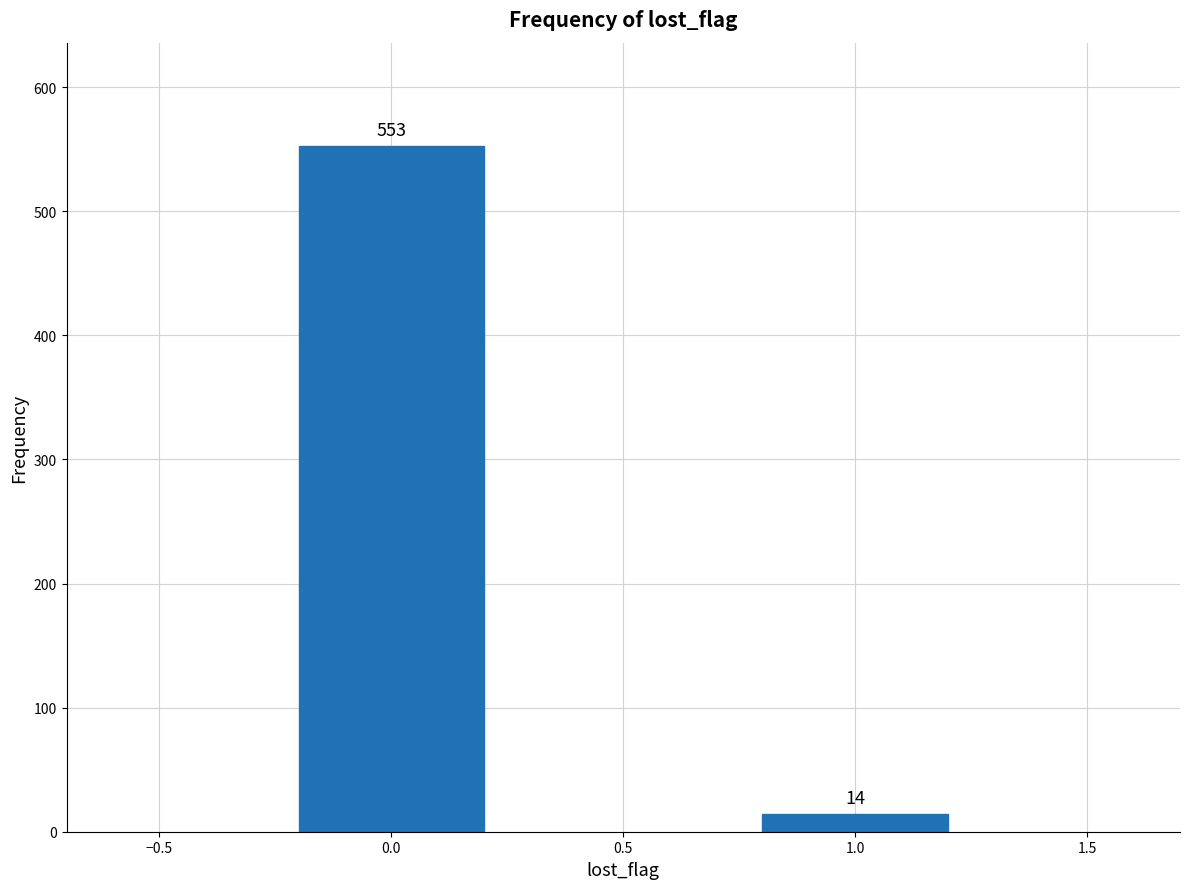

Reading left to right, transcribe all the data shown in this chart.

0.0=553	1.0=14